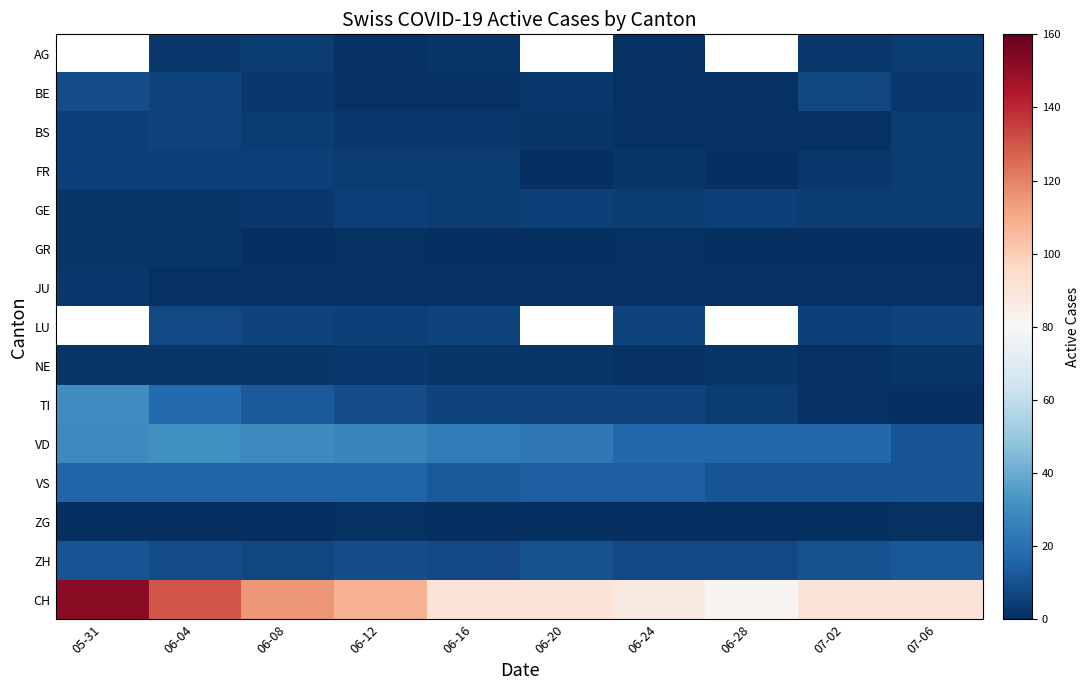

What is the maximum value shown in the chart?

152.0